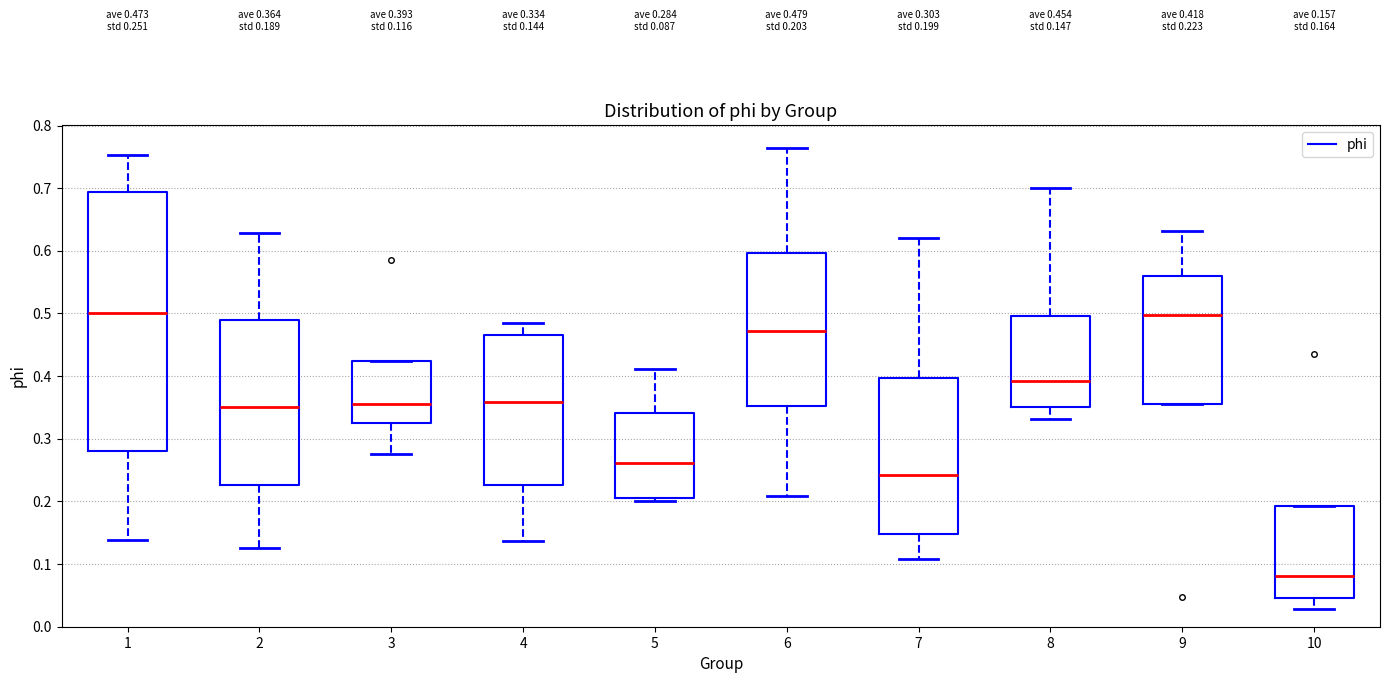

Which box's median line is the lowest?

10